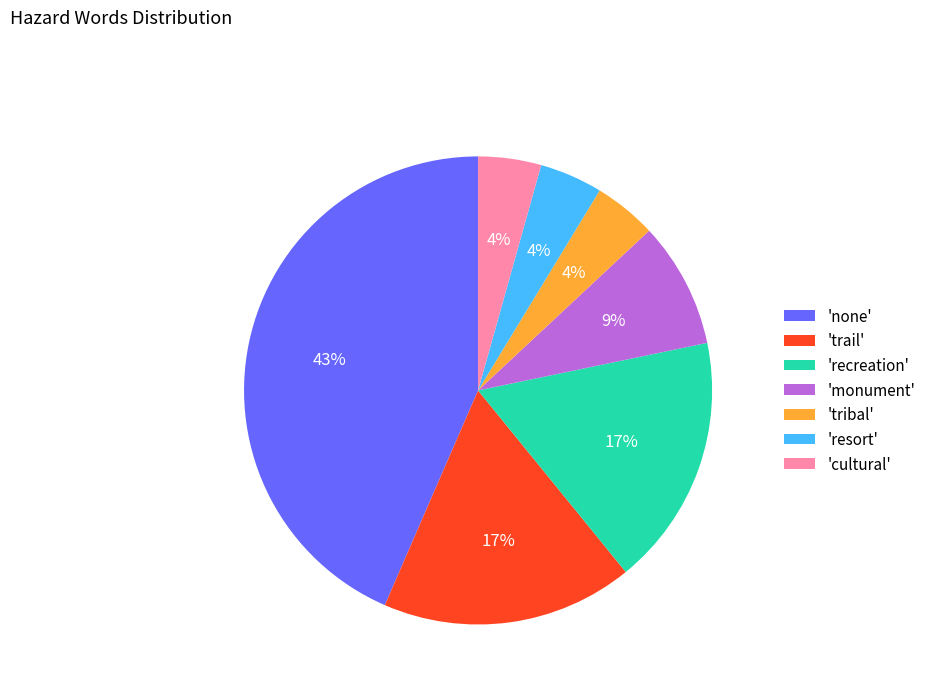

Count the number of slices in the pie.

7